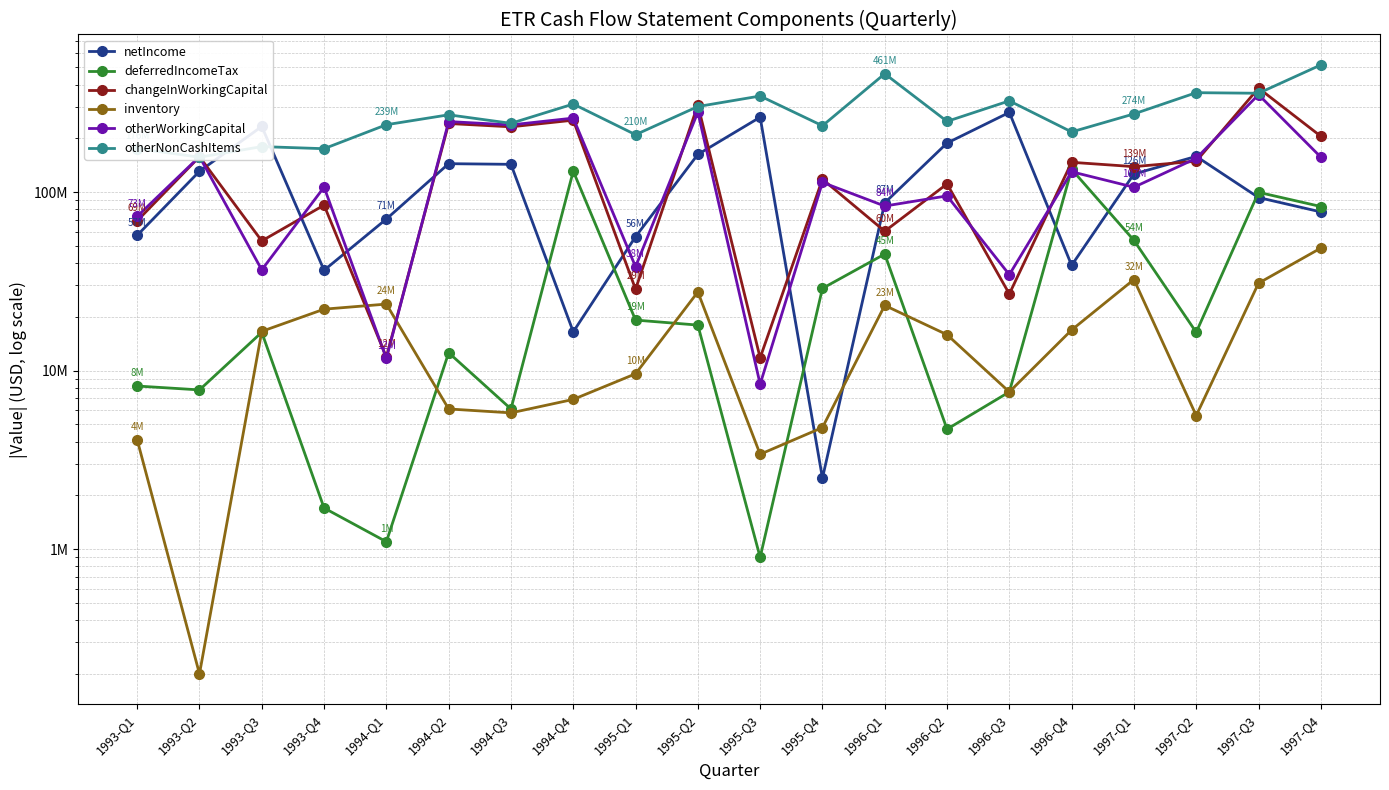

How many lines are shown in the chart?

6